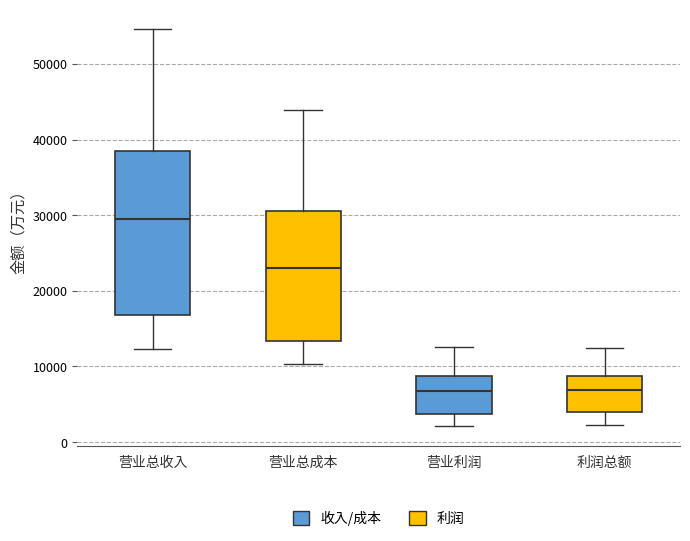

Reading left to right, read every box against the y-axis: the position of its median line, the range the box covers, and the ends of its whiskers. The values are not printed on the chart, so give them approximately, as read against the axis.

营业总收入: median 30000, box 17000 to 38000, whiskers 12000 to 55000
营业总成本: median 23000, box 13000 to 31000, whiskers 10000 to 44000
营业利润: median 7000, box 4000 to 9000, whiskers 2000 to 13000
利润总额: median 7000, box 4000 to 9000, whiskers 2000 to 12000